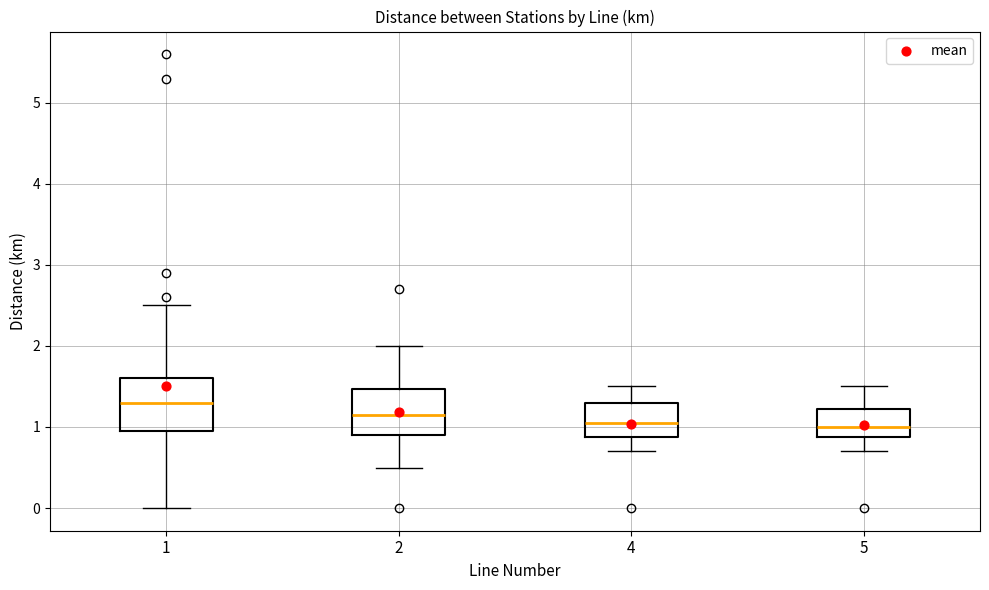

Reading left to right, read every box against the y-axis: the position of its median line, the range the box covers, and the ends of its whiskers. The values are not printed on the chart, so give them approximately, as read against the axis.

1: median 1.3, box 1.0 to 1.6, whiskers 0.0 to 2.5
2: median 1.2, box 0.9 to 1.5, whiskers 0.5 to 2.0
4: median 1.1, box 0.9 to 1.3, whiskers 0.7 to 1.5
5: median 1.0, box 0.9 to 1.2, whiskers 0.7 to 1.5